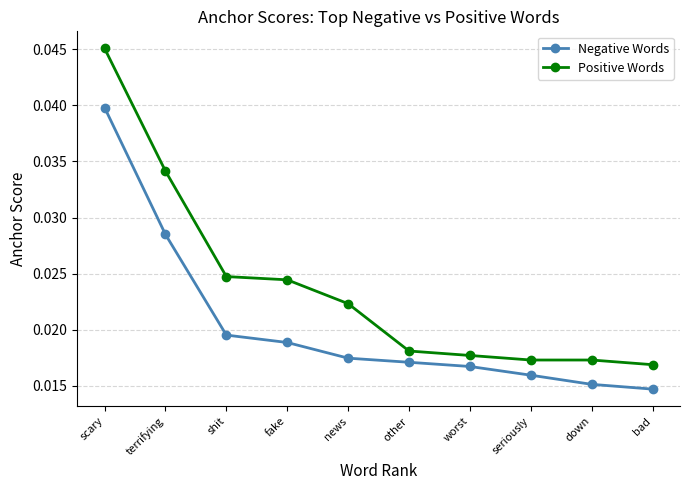

True or false: Positive Words and Negative Words intersect in this chart.

False